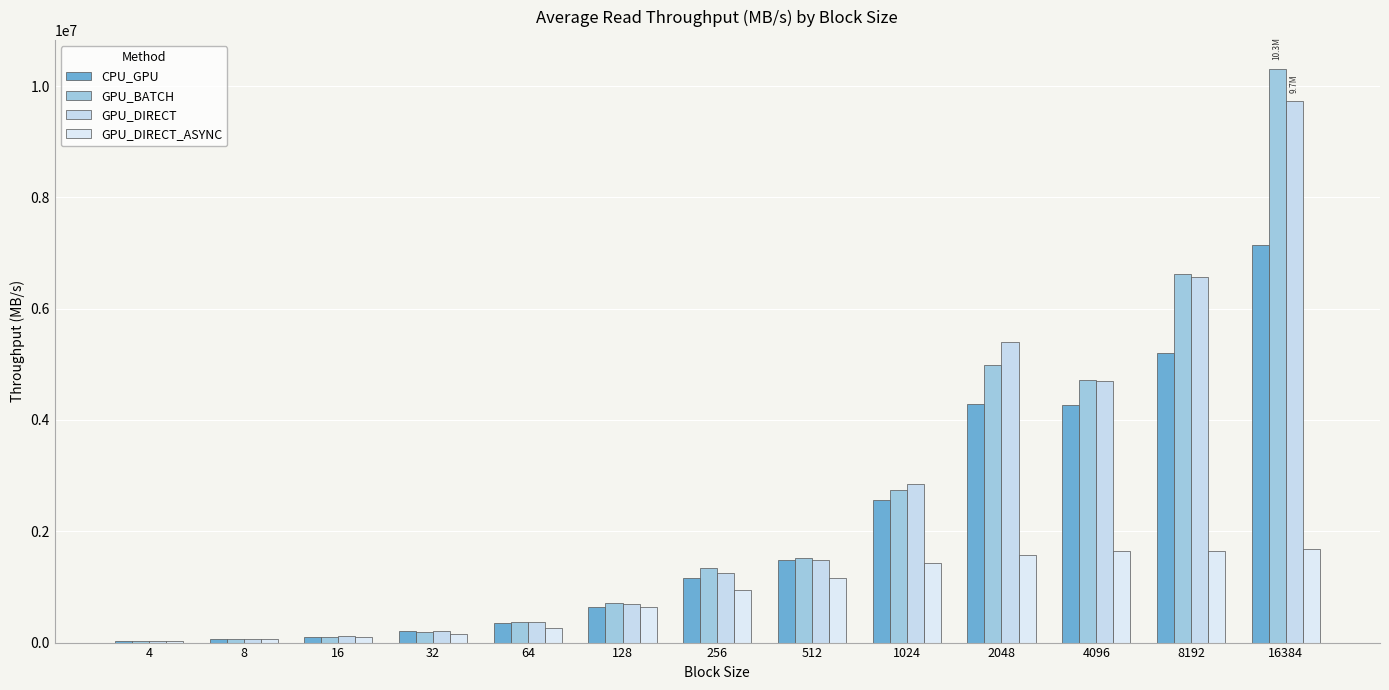

What is the value of the GPU_DIRECT bar at the 10th from the left?

5399759.2